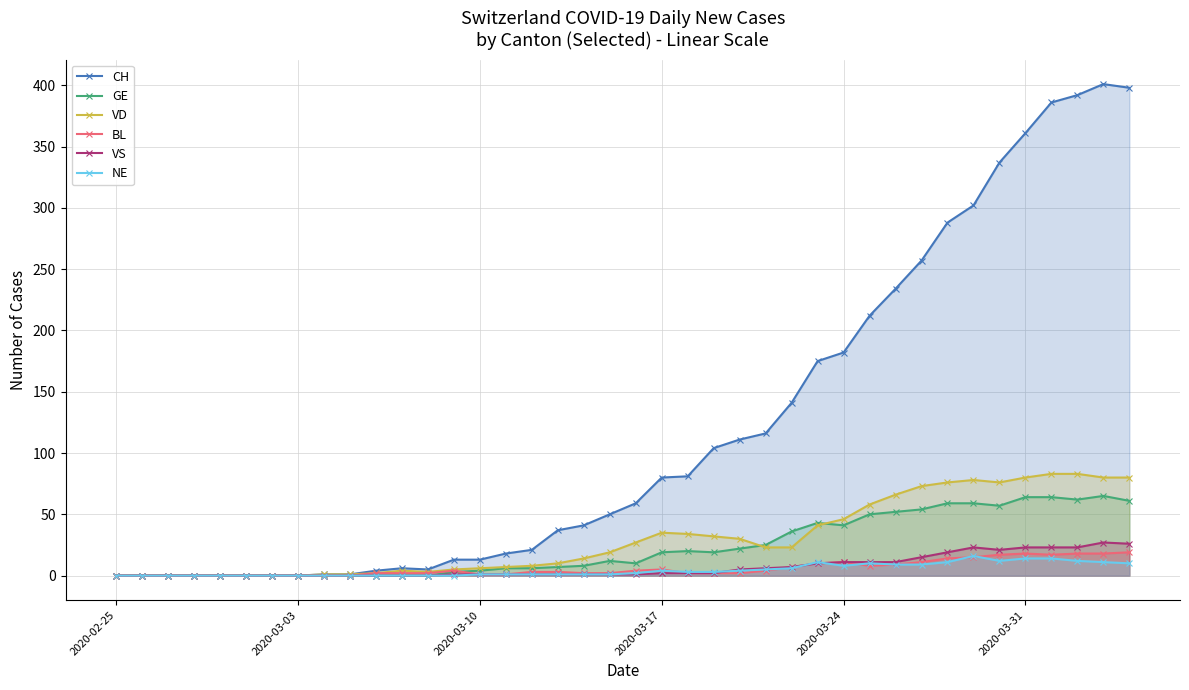

How many values in the CH series are below 59?

20